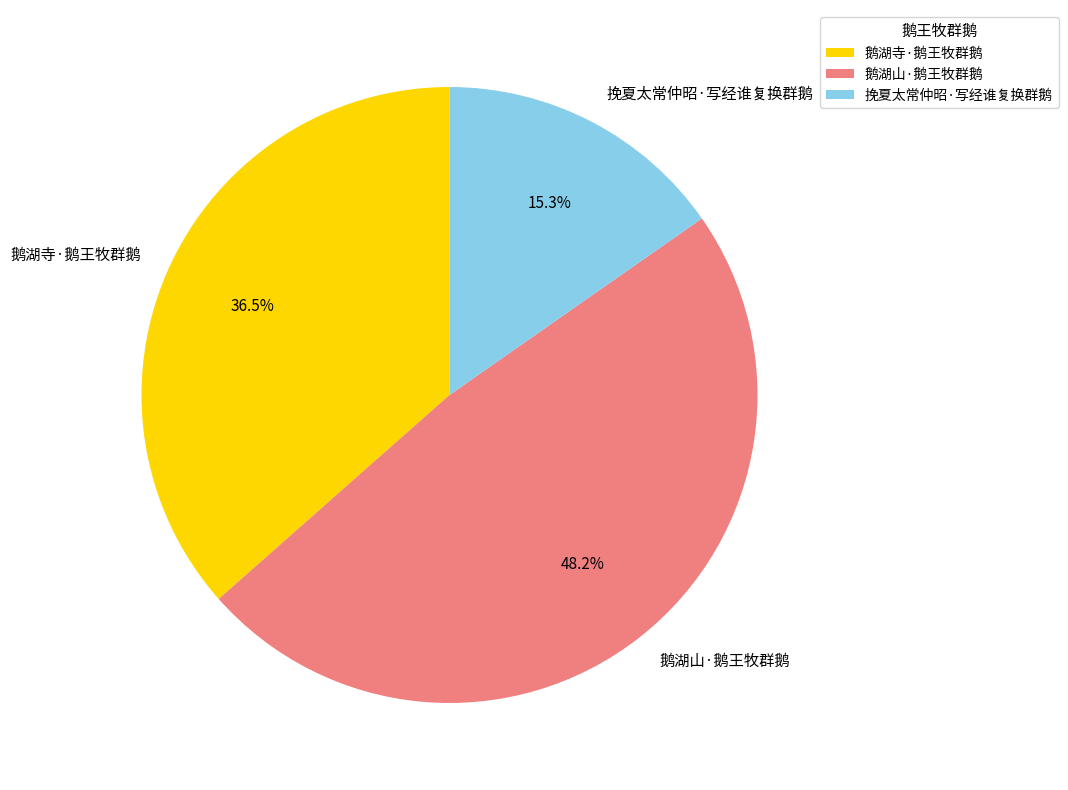

What percentage is NOT represented by 鹅湖寺·鹅王牧群鹅?

63.5%